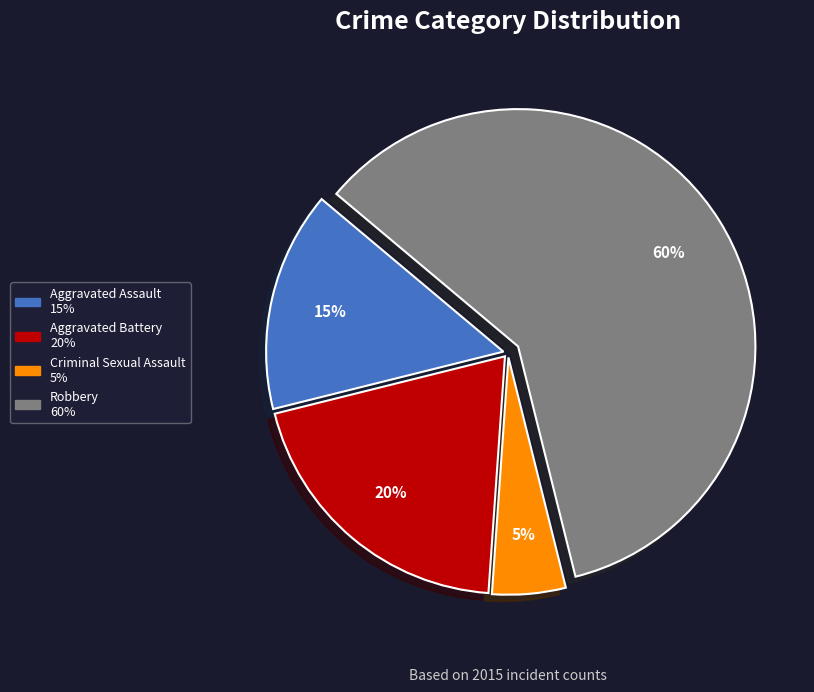

What is the largest slice in the pie chart?

Robbery